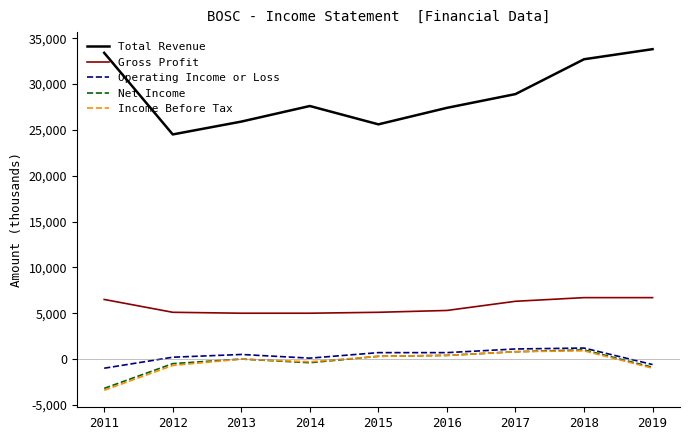

At which label is Net Income closest to -1100?

2019